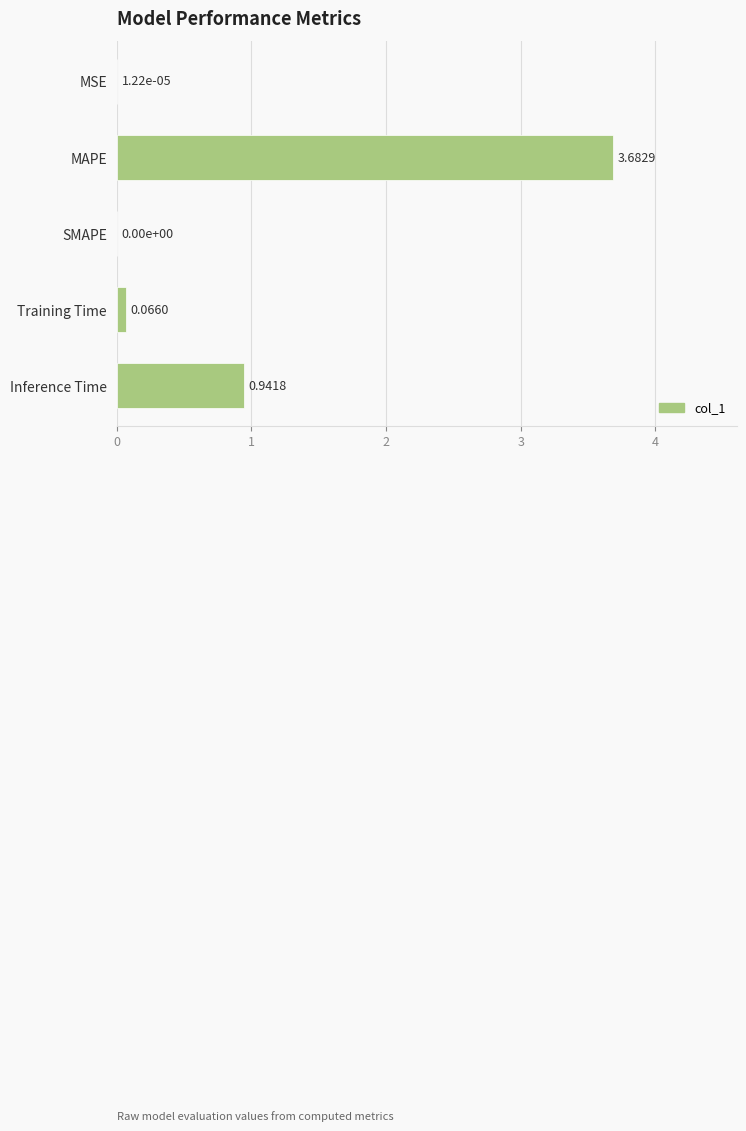

What is the sum of all values?

4.7